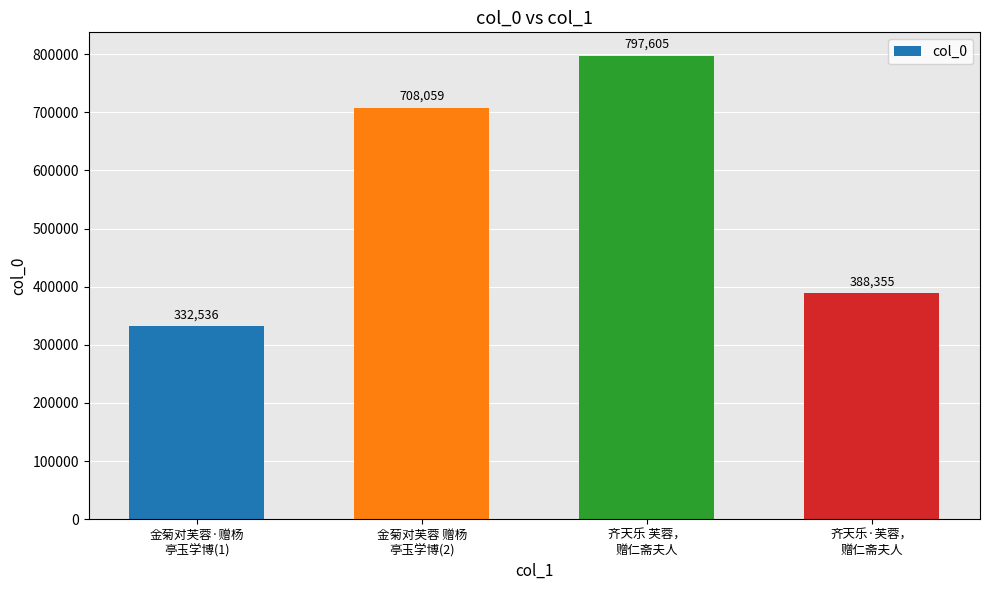

What is the greatest value displayed?

797605